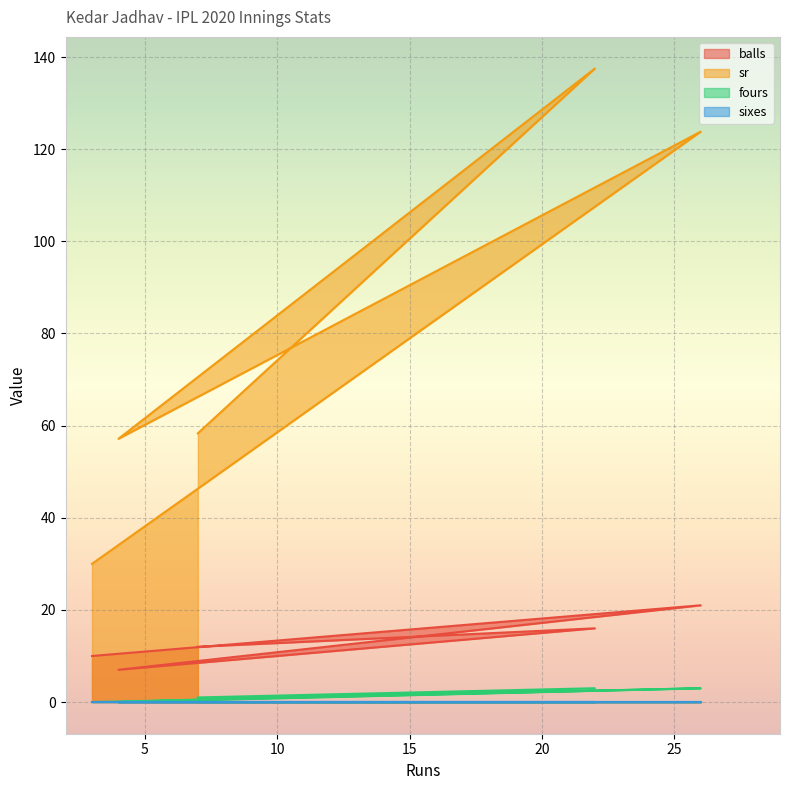

What is the difference between the highest and lowest values at 4?

57.1